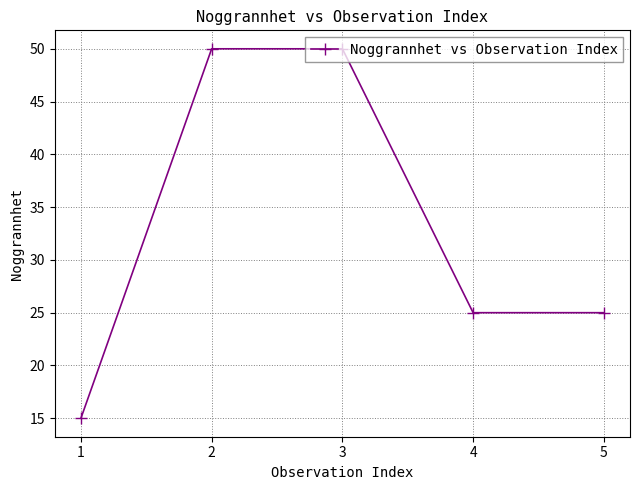

Which has a higher value, 5 or 1?

5